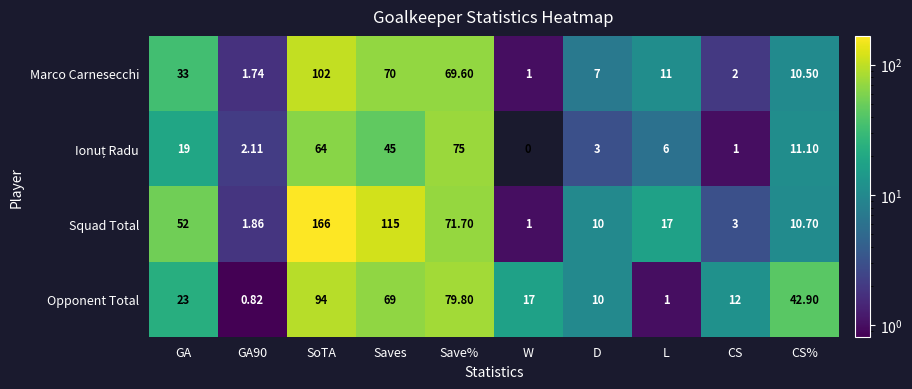

Which series has the largest range (max minus min)?

Squad Total